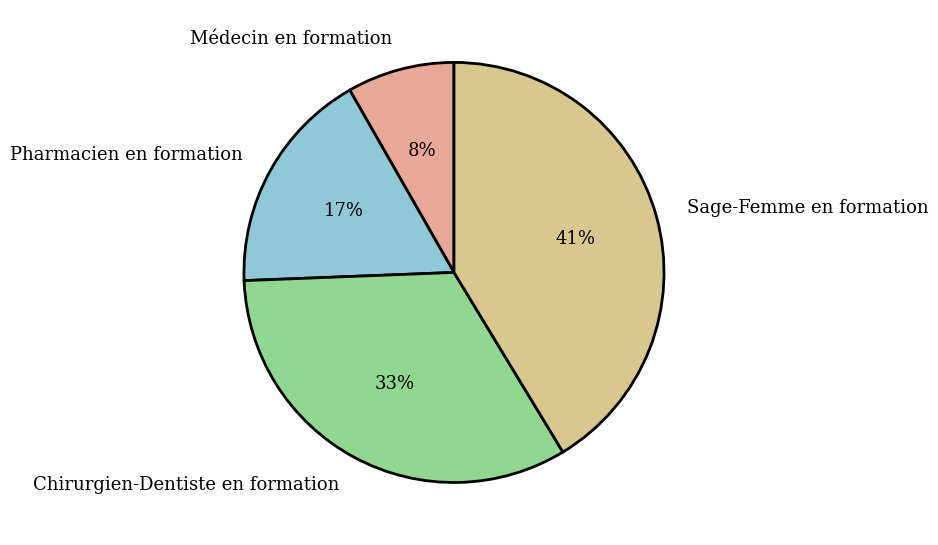

Between Sage-Femme en formation and Pharmacien en formation, which is larger?

Sage-Femme en formation